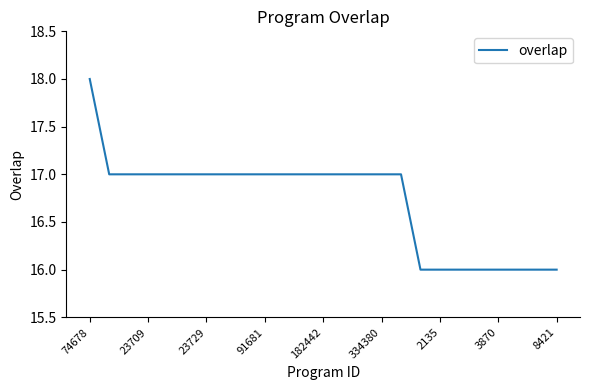

What is the greatest value displayed?

18